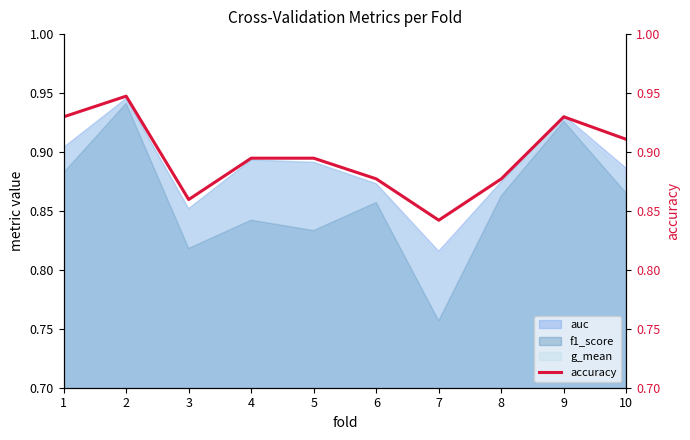

Reading left to right, transcribe all the data shown in this chart.

1=0.9	2=0.9	3=0.9	4=0.9	5=0.9	6=0.9	7=0.8	8=0.9	9=0.9	10=0.9